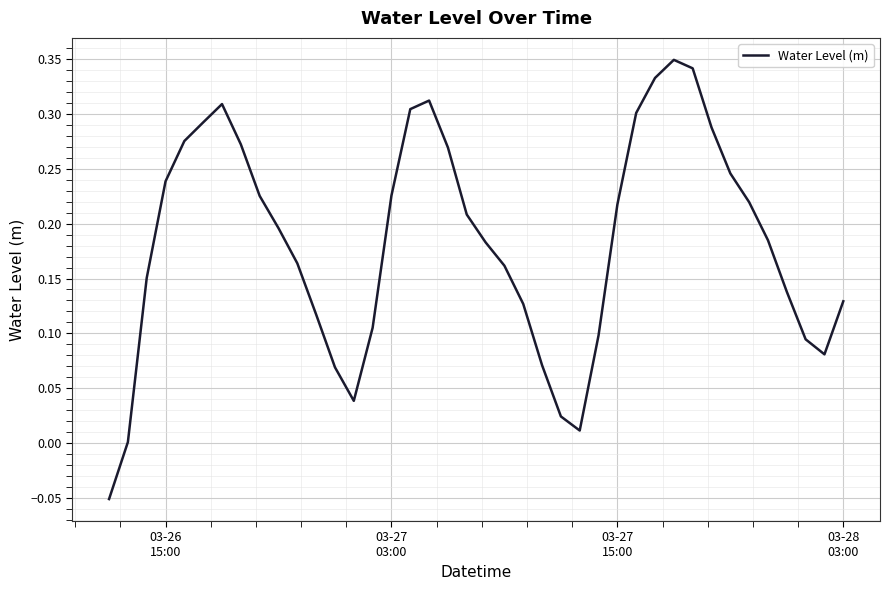

How many lines are shown in the chart?

1